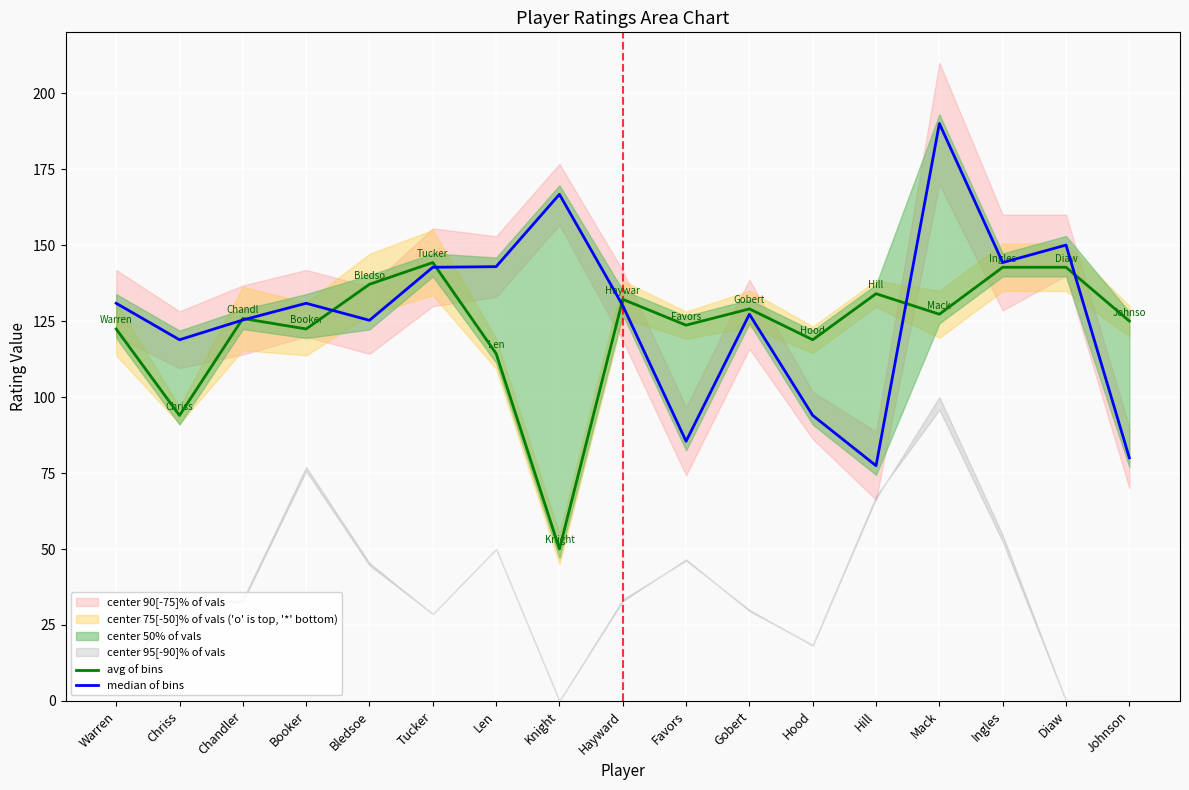

Is it true that avg of bins equals 123.7 at Favors?

True